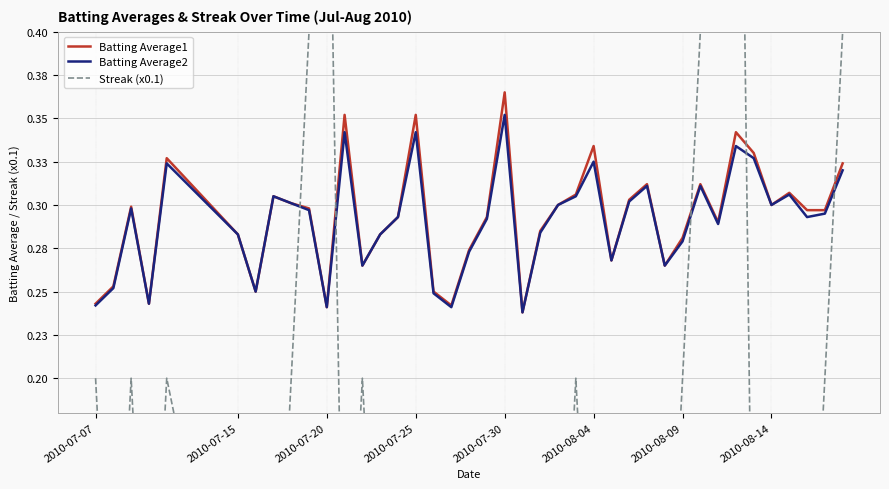

What is the difference between the second highest and minimum values in the Batting Average2 series?

0.1